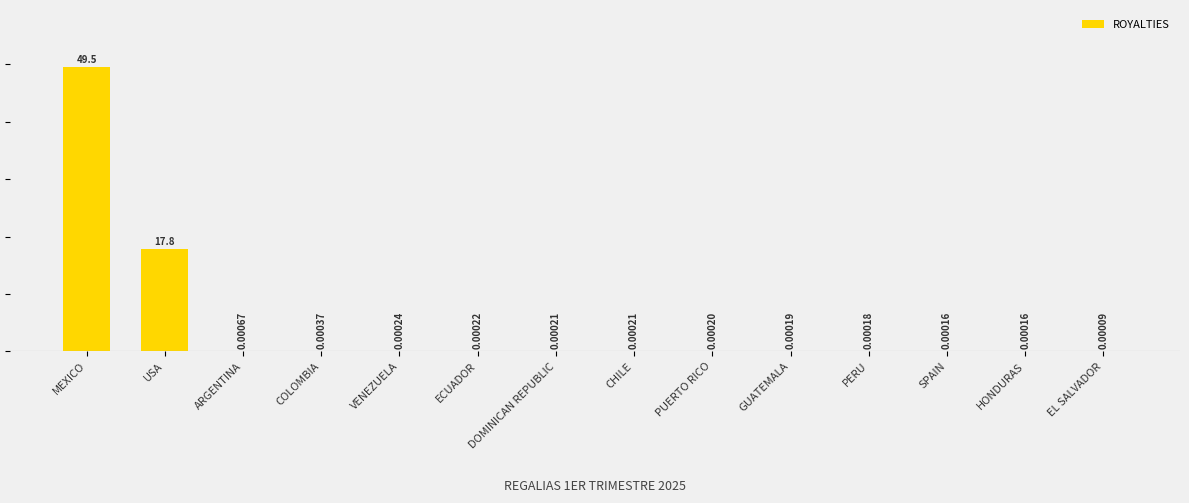

The value at MEXICO is 85.6. True or false?

False